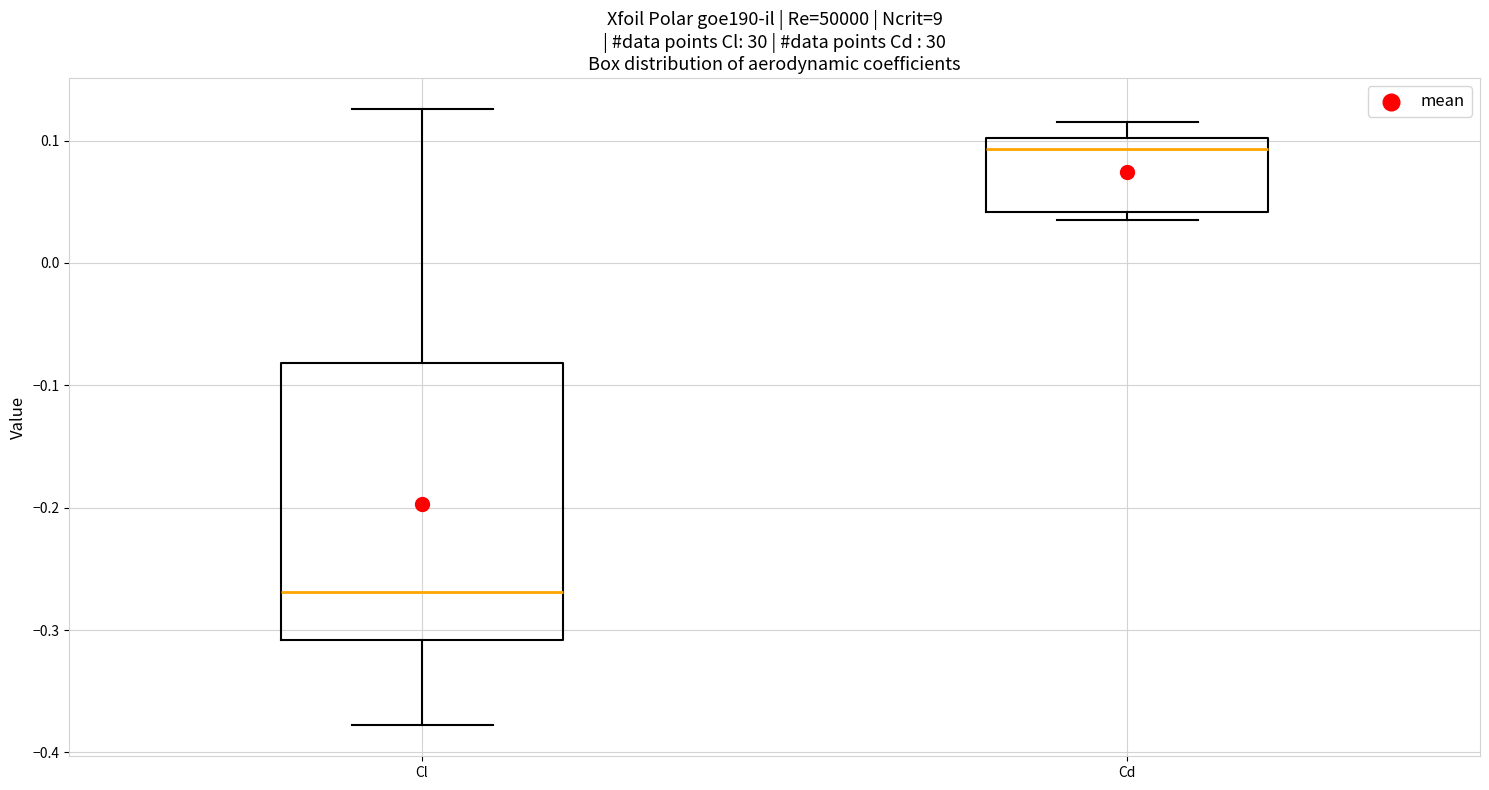

Which box's median line is the highest?

Cd